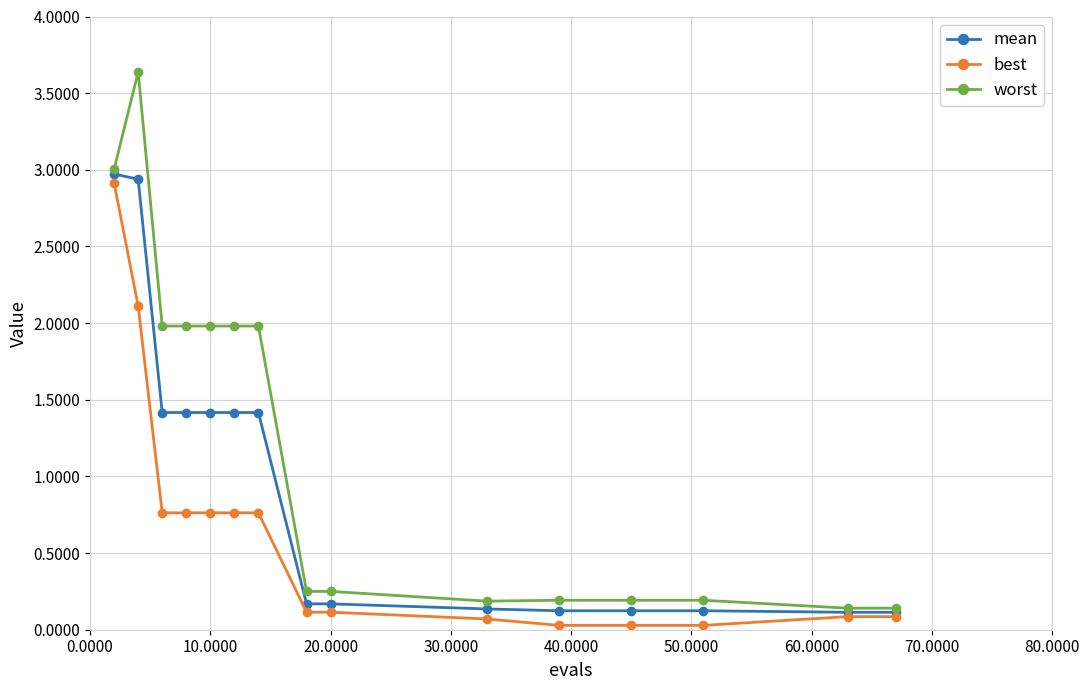

Which series has the widest spread of values?

worst